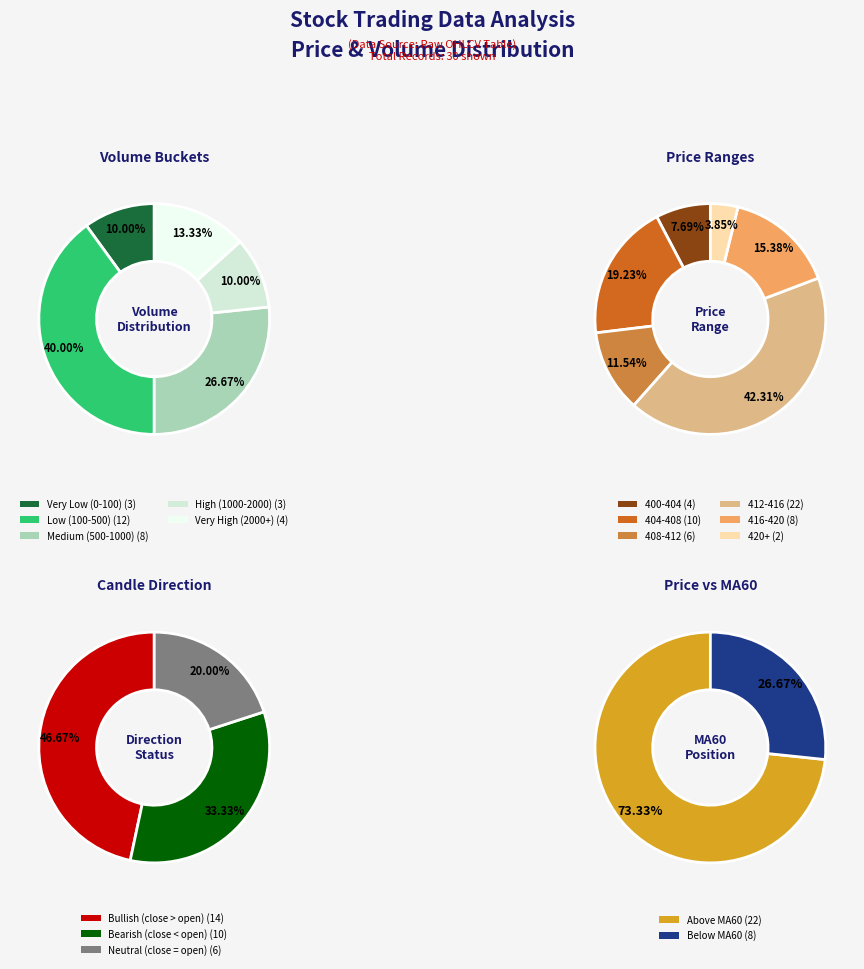

Does 24 represent more than half of the total?

No